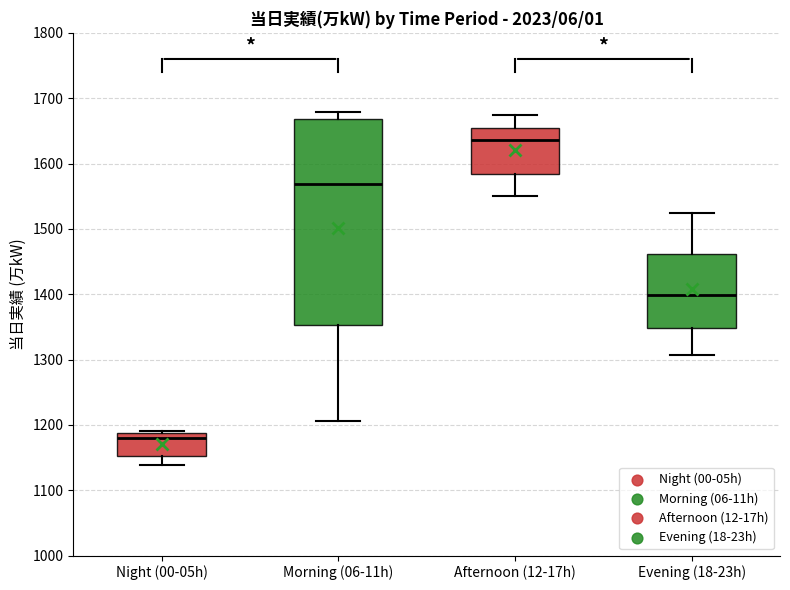

Where does the upper whisker of the box for Afternoon (12-17h) end on the y-axis? The values are not printed on the chart, so give them approximately, as read against the axis.

1670